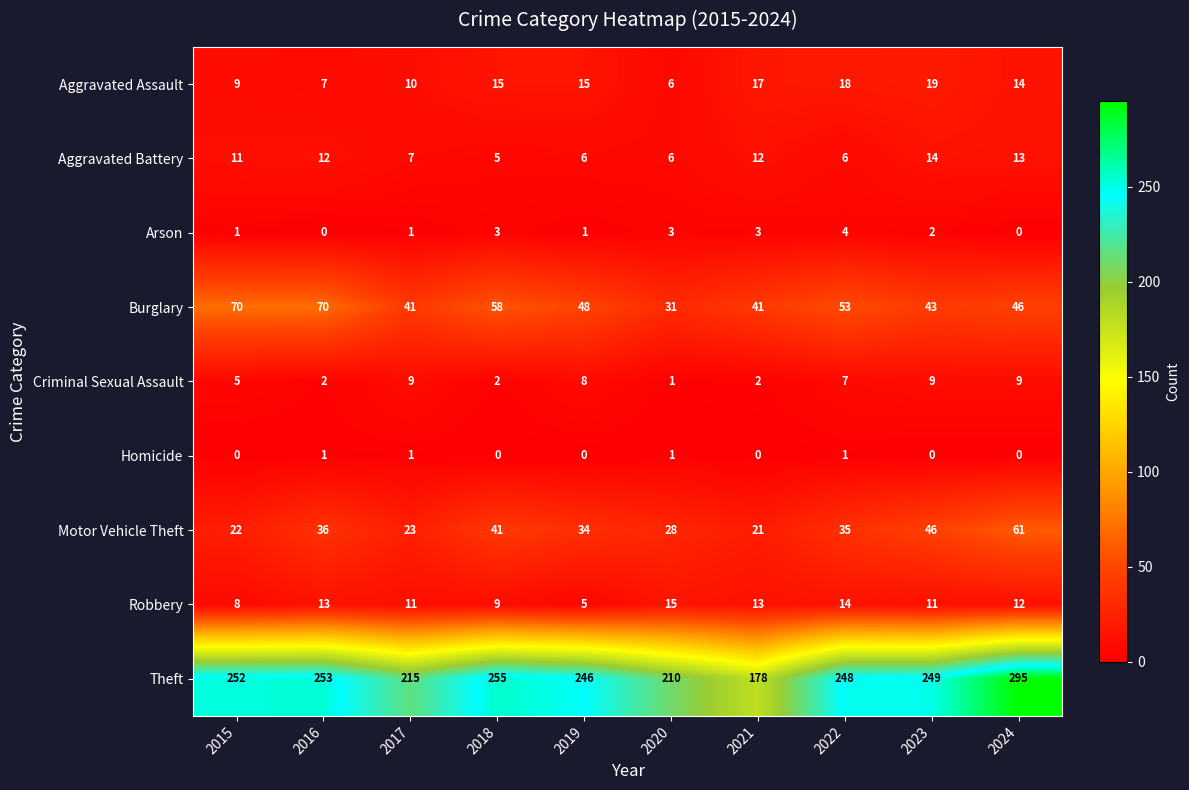

What is the sum of the Motor Vehicle Theft values at 2017 and 2016?

59